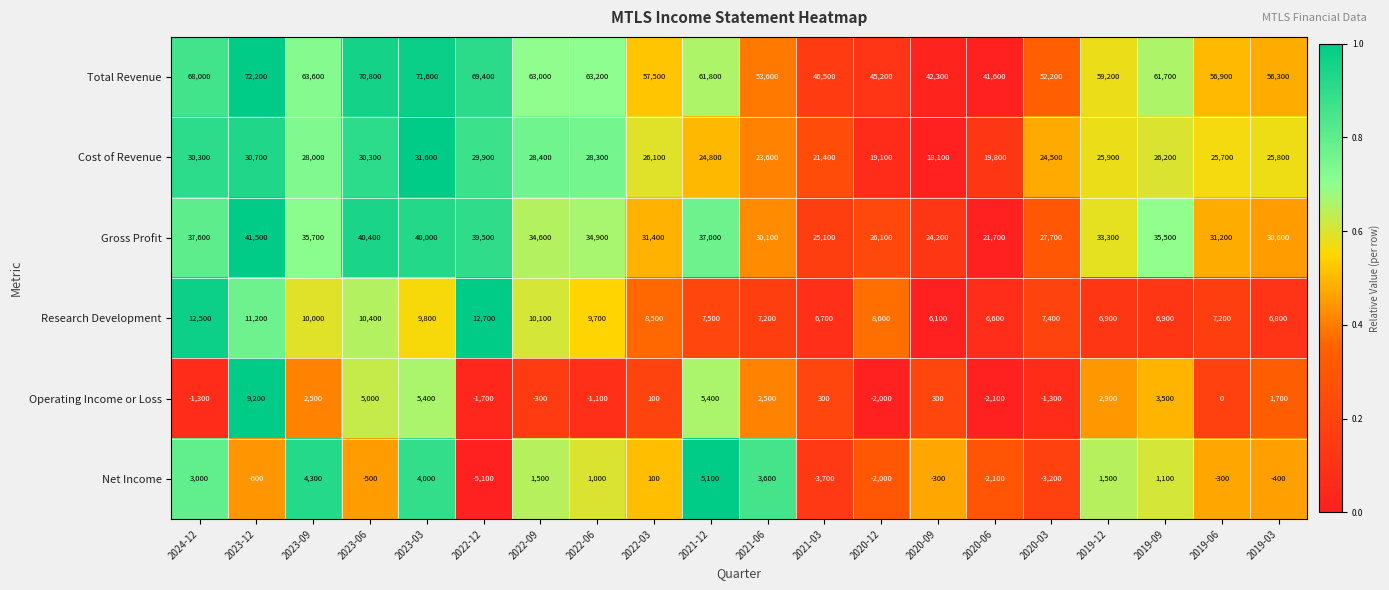

At 2023-09, list the series in order from smallest to largest.

Operating Income or Loss, Net Income, Research Development, Cost of Revenue, Gross Profit, Total Revenue